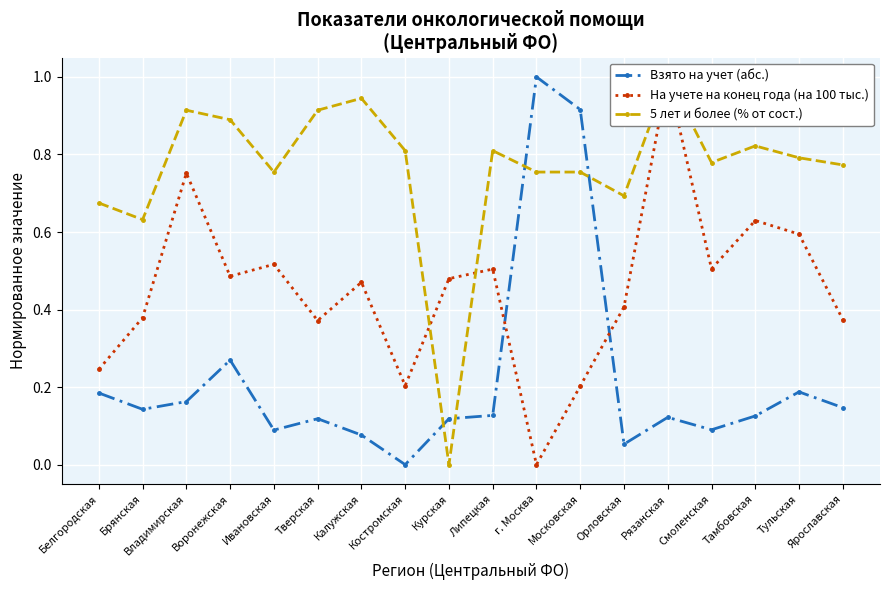

What are all the series names shown in the legend?

Взято на учет (абс.), На учете на конец года (на 100 тыс.), 5 лет и более (% от сост.)